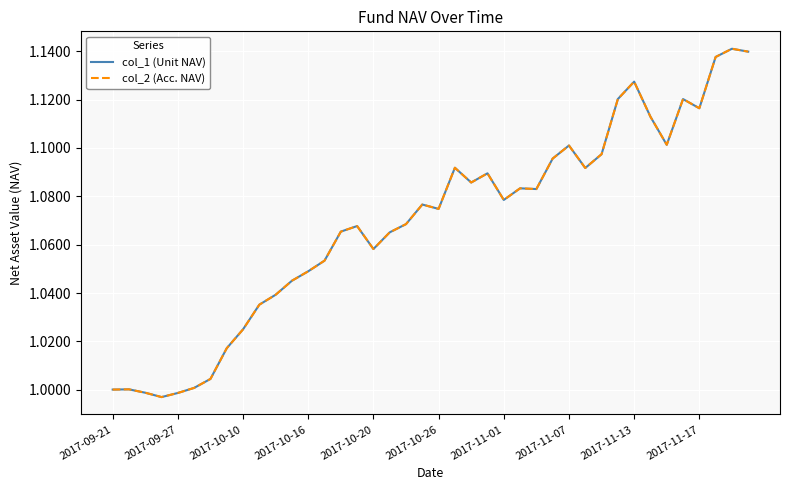

Does the chart display data point markers on the line(s)?

No